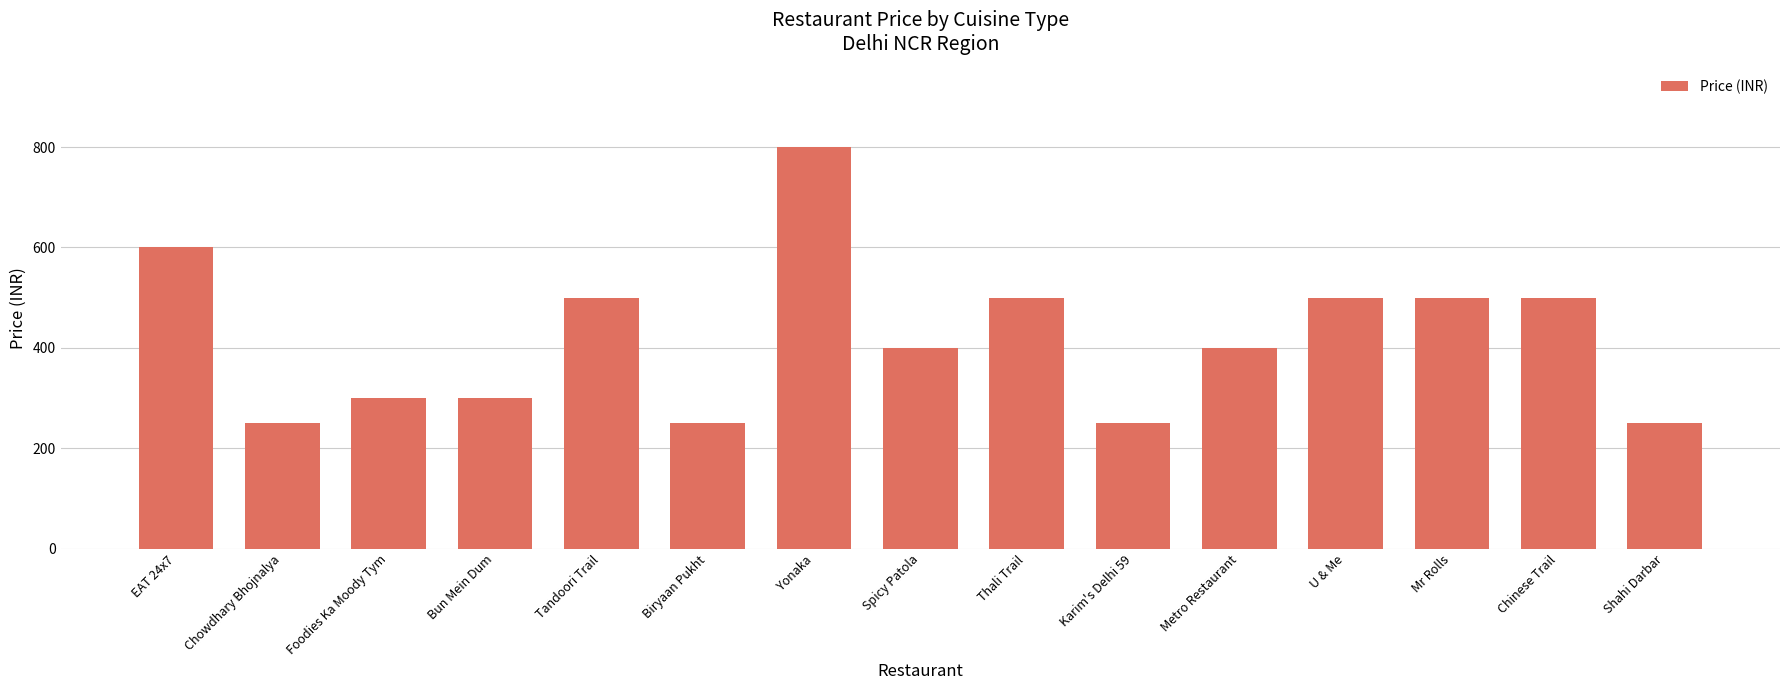

The chart shows a value of 1103 at Yonaka. True or false?

False